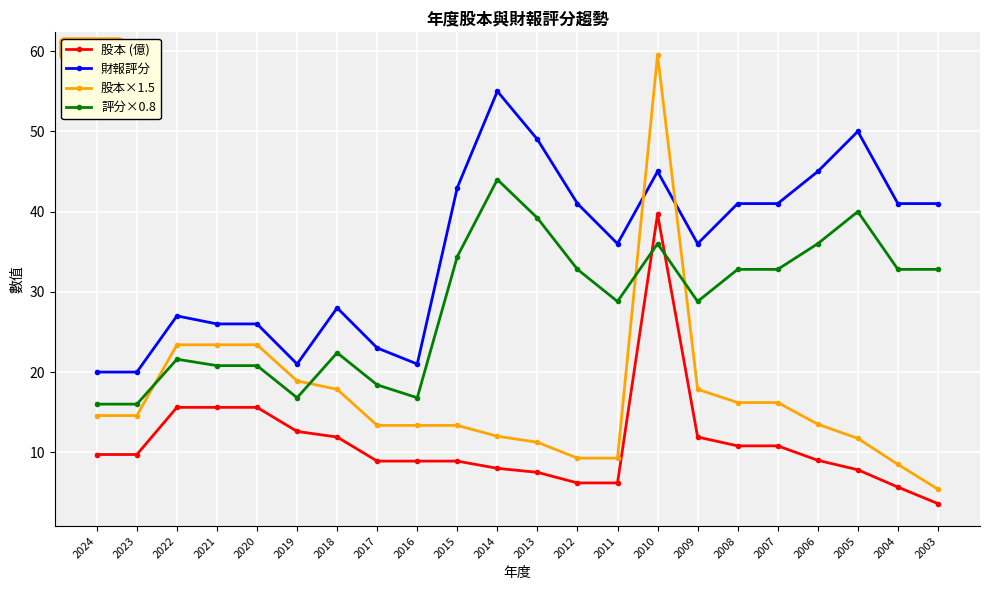

What is the value of the 股本 (億) point at the 4th from the left?

15.6